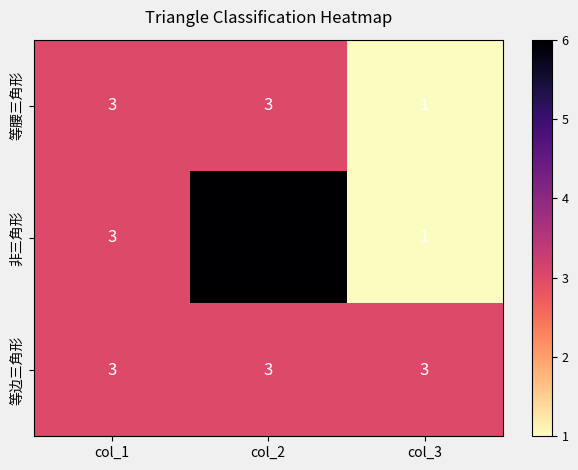

List the series in order of their overall mean, lowest first.

等腰三角形, 等边三角形, 非三角形